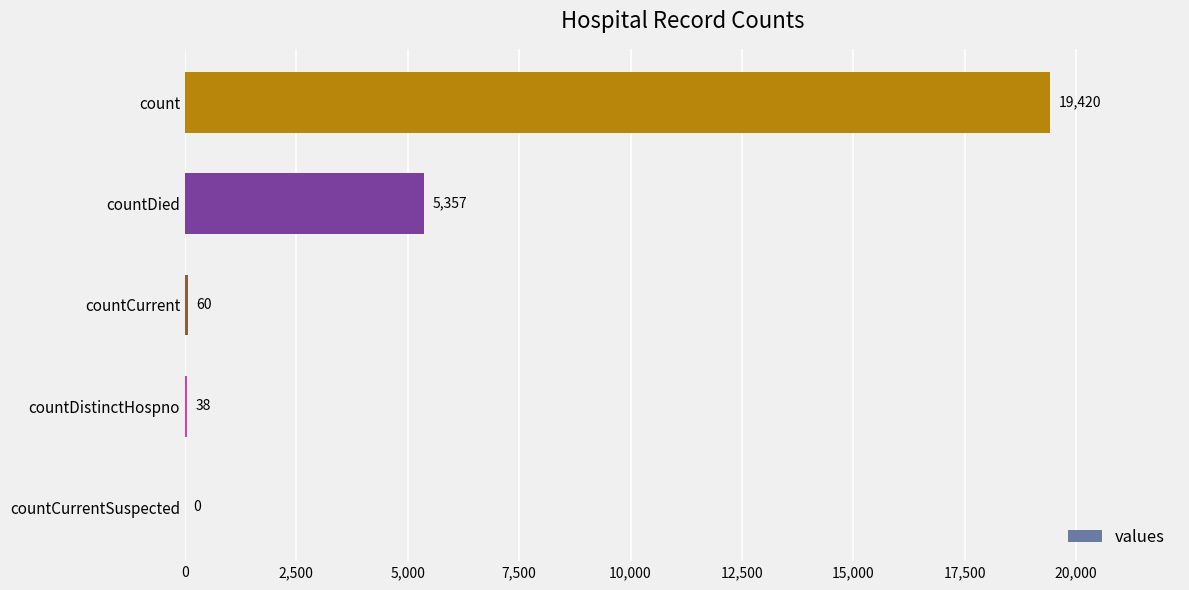

What is the approximate value at count?

19420